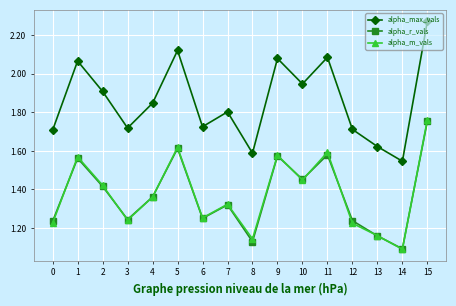

True or false: alpha_max_vals and alpha_r_vals cross at least once.

False